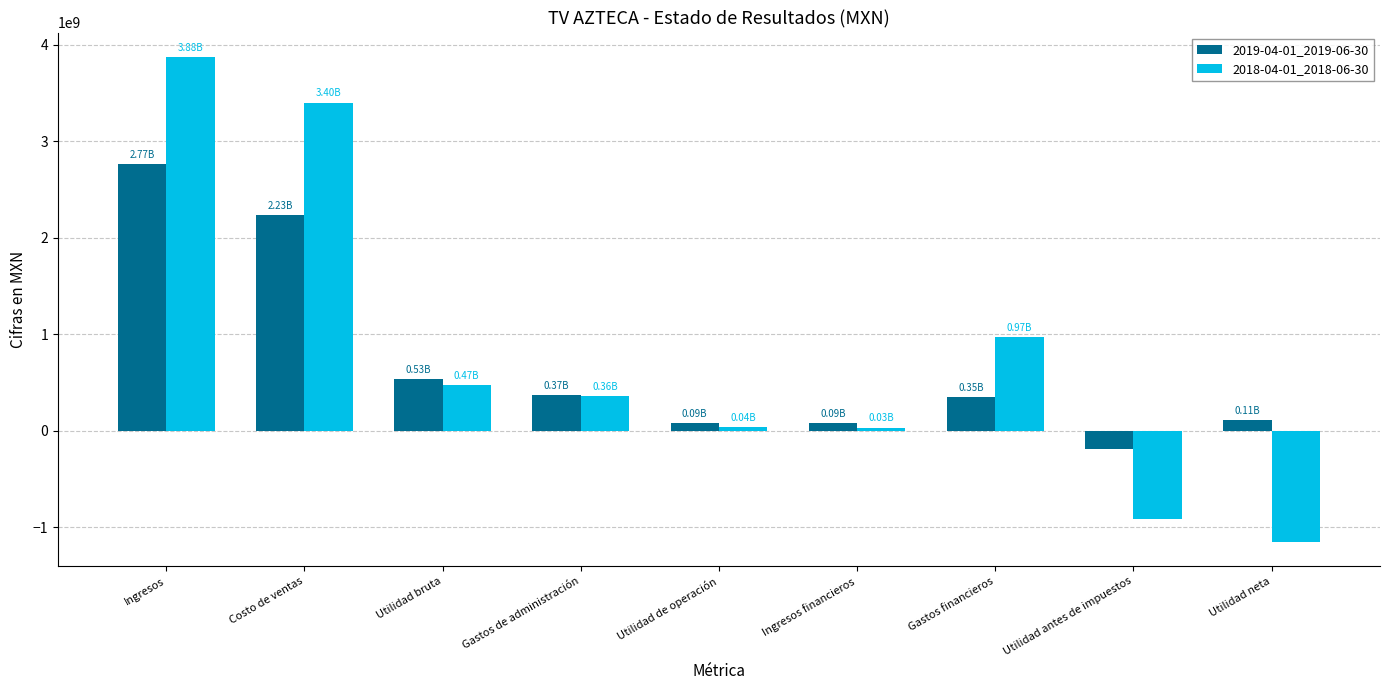

How many values in 2018-04-01_2018-06-30 are above zero?

7